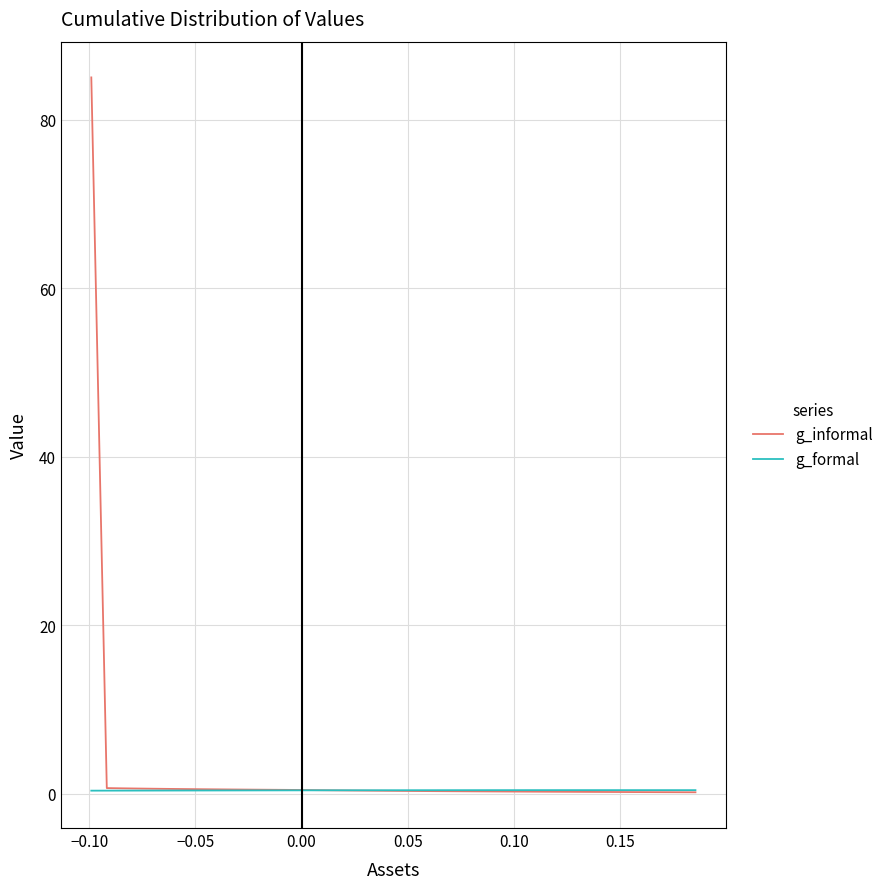

What is the maximum value shown in the chart?

85.0